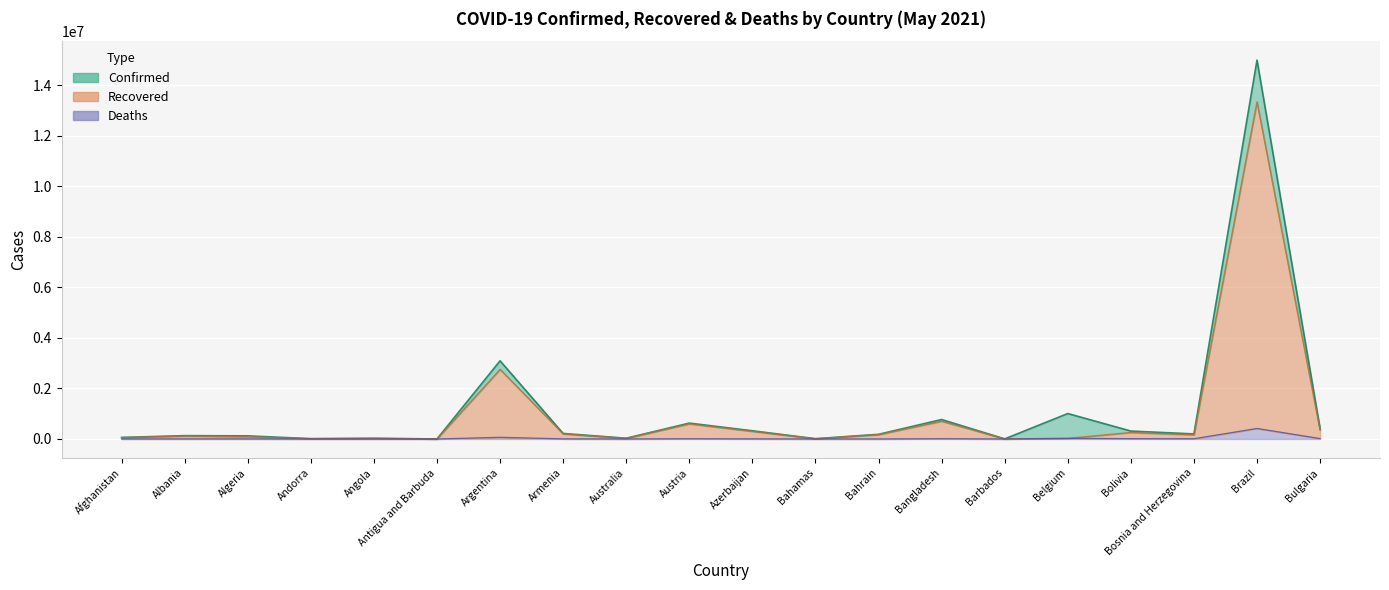

In Recovered, how many points are lower than both neighbors (excluding endpoints)?

6